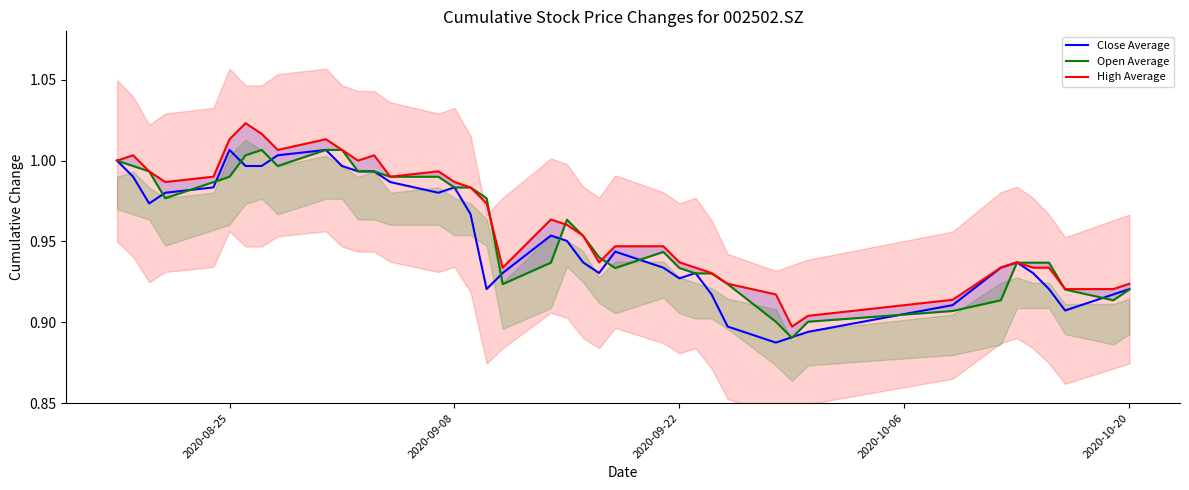

Reading left to right, what are all the values shown in this chart?

Close Average: 1.0	1.0	1.0	1.0	1.0	1.0	1.0	1.0	1.0	1.0	1.0	1.0	1.0	1.0	1.0	1.0	1.0	0.9	0.9	1.0	1.0	0.9	0.9	0.9	0.9	0.9	0.9	0.9	0.9	0.9	0.9	0.9	0.9	0.9	0.9	0.9	0.9	0.9	0.9	0.9
Open Average: 1.0	1.0	1.0	1.0	1.0	1.0	1.0	1.0	1.0	1.0	1.0	1.0	1.0	1.0	1.0	1.0	1.0	1.0	0.9	0.9	1.0	1.0	0.9	0.9	0.9	0.9	0.9	0.9	0.9	0.9	0.9	0.9	0.9	0.9	0.9	0.9	0.9	0.9	0.9	0.9
High Average: 1.0	1.0	1.0	1.0	1.0	1.0	1.0	1.0	1.0	1.0	1.0	1.0	1.0	1.0	1.0	1.0	1.0	1.0	0.9	1.0	1.0	1.0	0.9	0.9	0.9	0.9	0.9	0.9	0.9	0.9	0.9	0.9	0.9	0.9	0.9	0.9	0.9	0.9	0.9	0.9